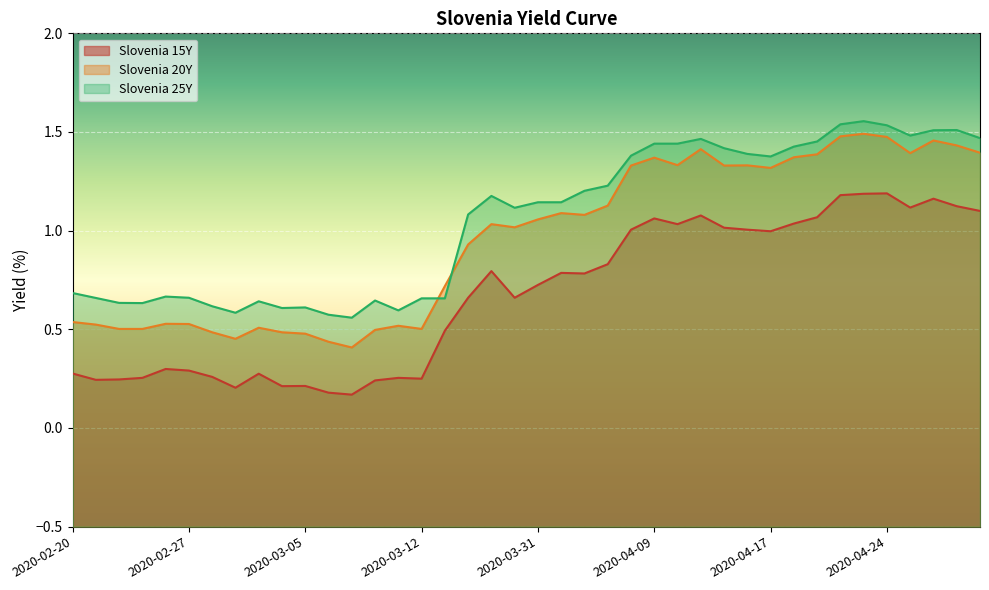

Is the value of Slovenia 25Y at 2020-04-27 greater than the value of Slovenia 15Y at 2020-02-21?

Yes